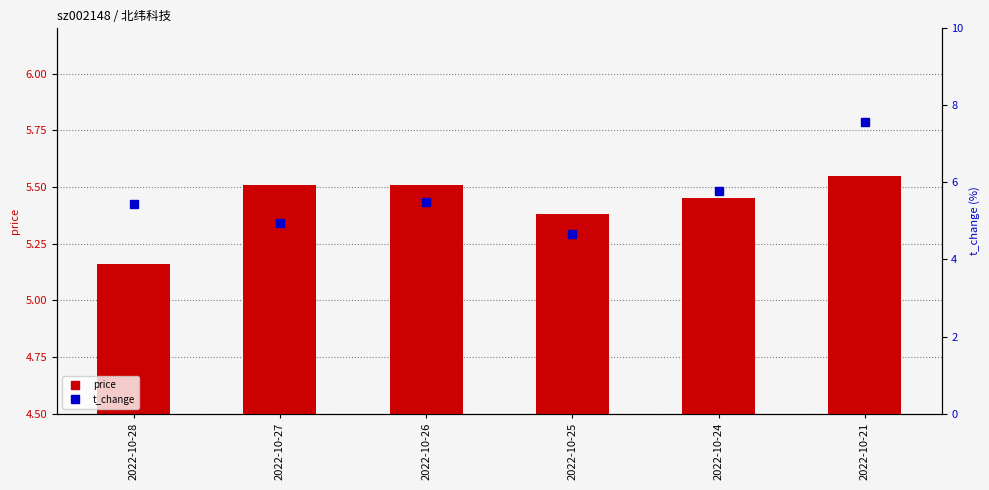

True or false: t_change has a value of 4.9 at 2022-10-27.

True